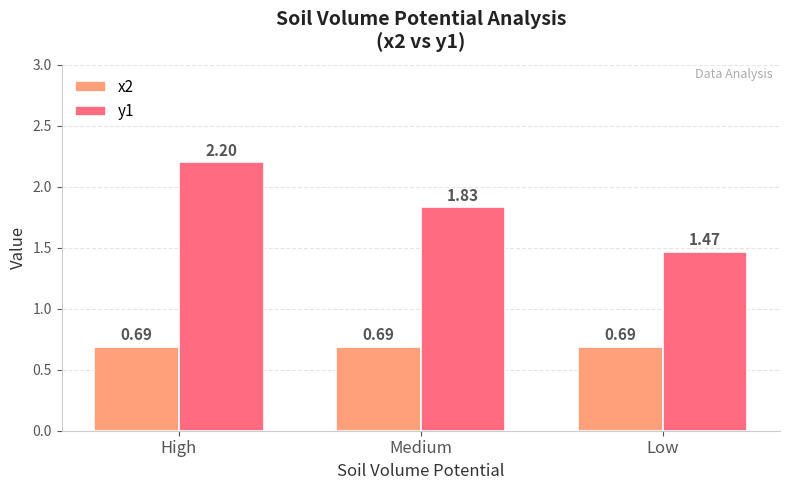

What position from the right is Low?

1